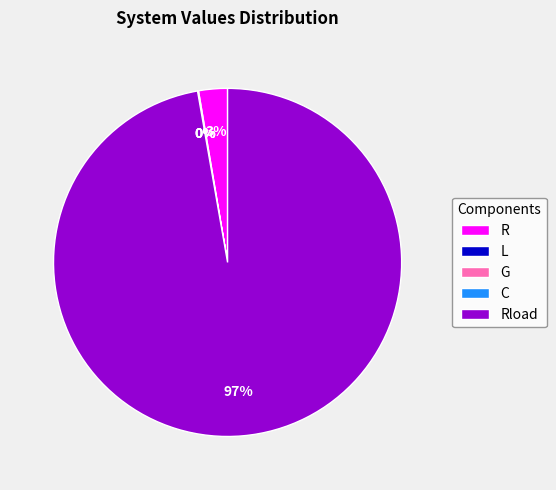

True or false: Rload accounts for 97% of the total.

True